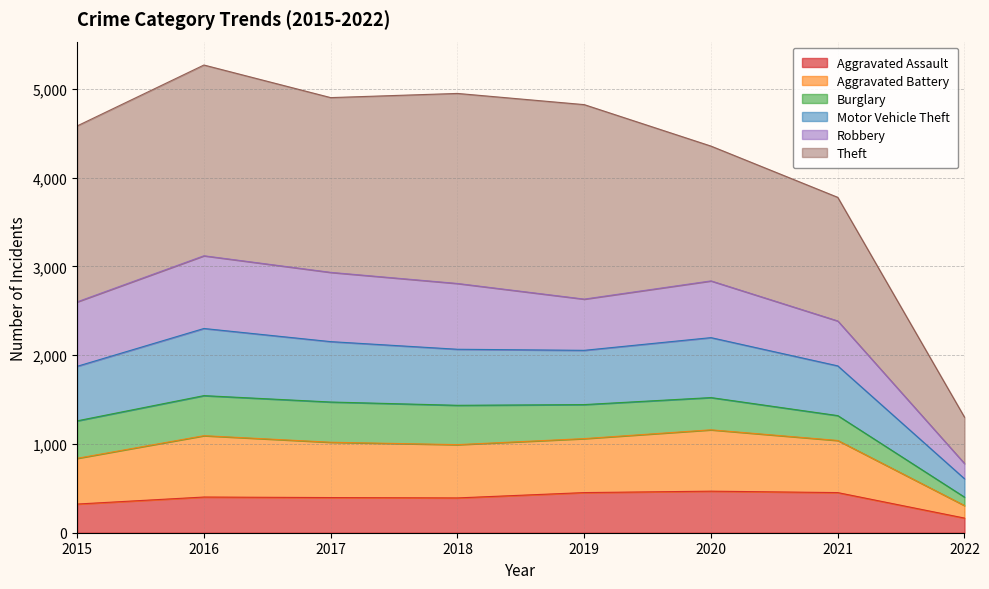

What are all the series names shown in the legend?

Aggravated Assault, Aggravated Battery, Burglary, Motor Vehicle Theft, Robbery, Theft